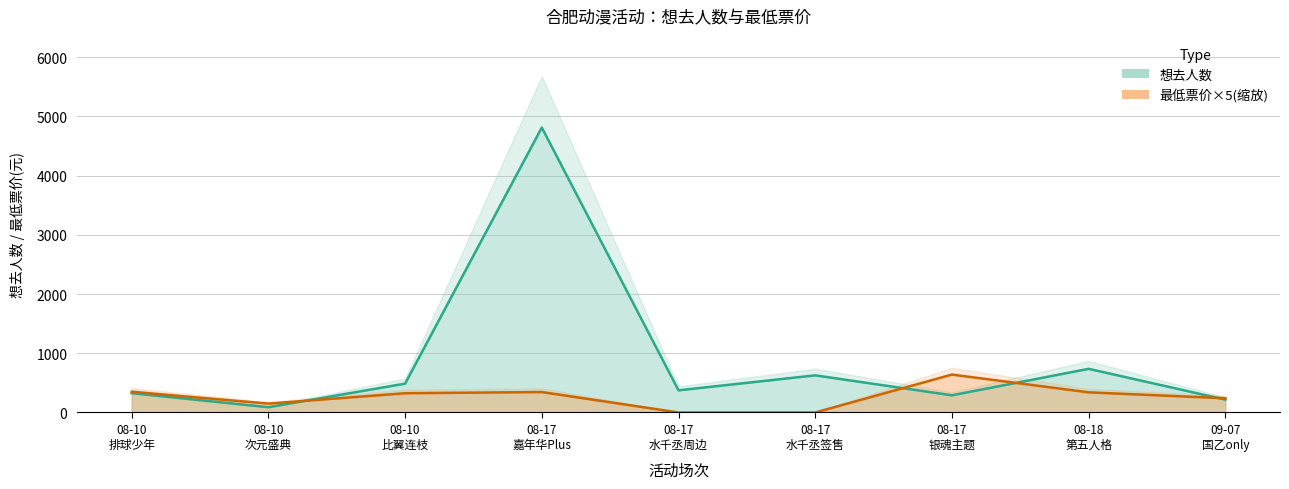

At which label does 最低票价 first exceed 325?

08-10 排球少年